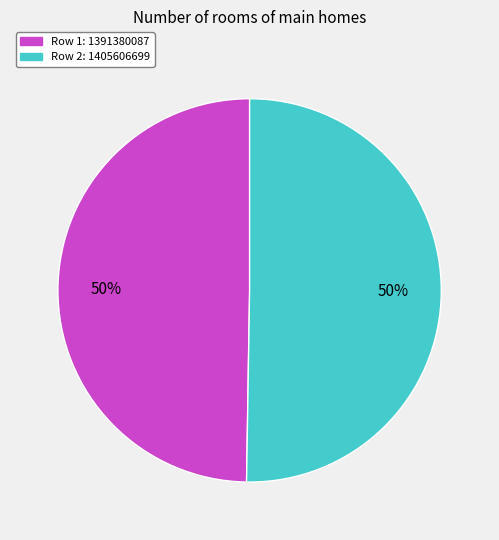

To the nearest percent, what portion does Row 1: 1391380087 represent?

50%